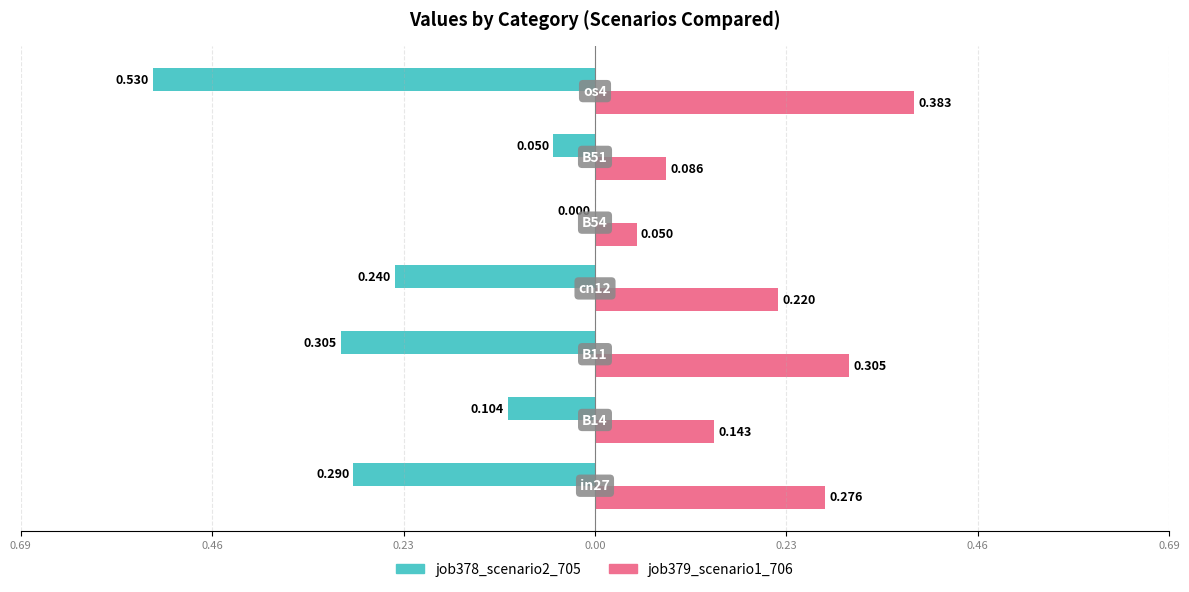

What is the sum of all job379_scenario1_706 values?

1.5